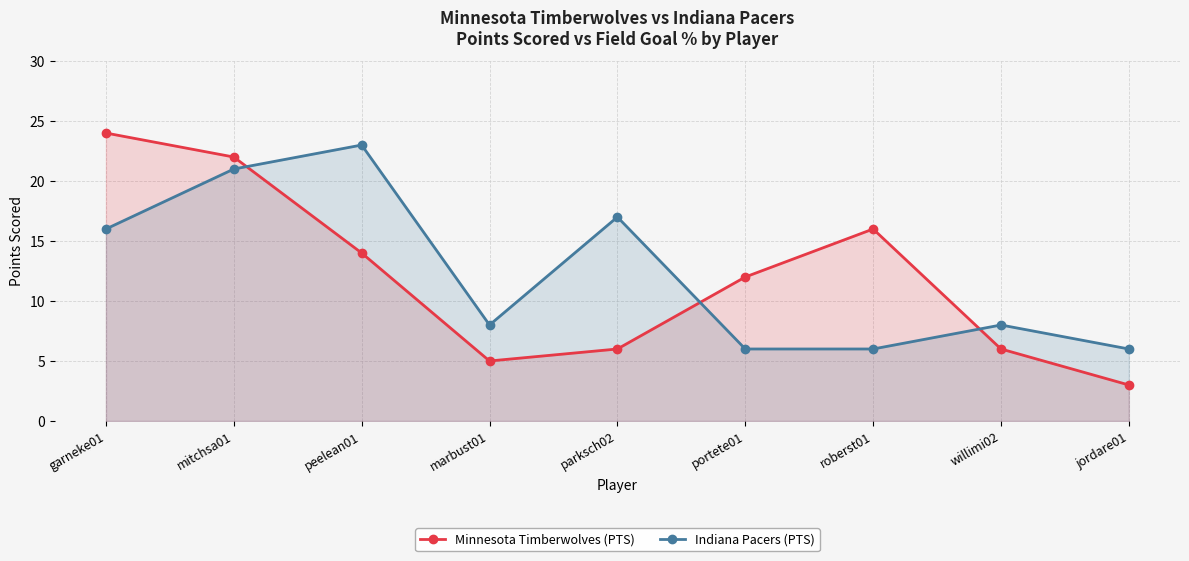

What position from the right is portete01?

4